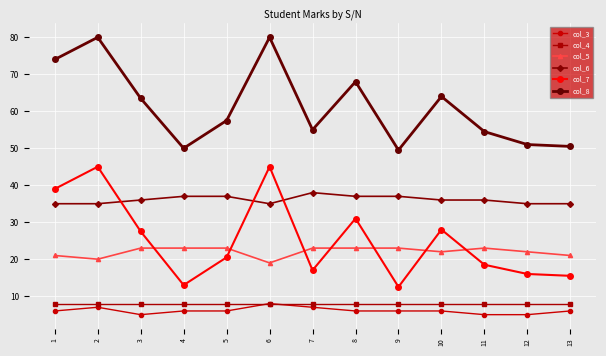

What is the value of the col_6 point at the 11th from the left?

36.0